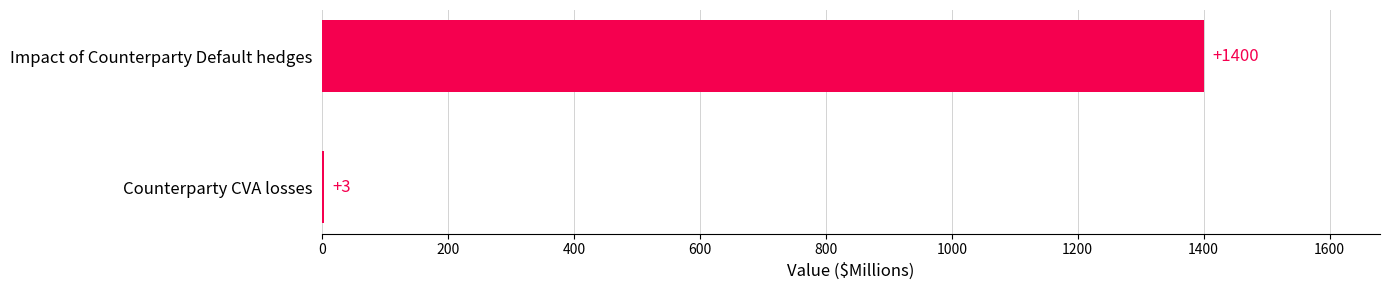

Where is the data nearest to the value 701?

Counterparty CVA losses